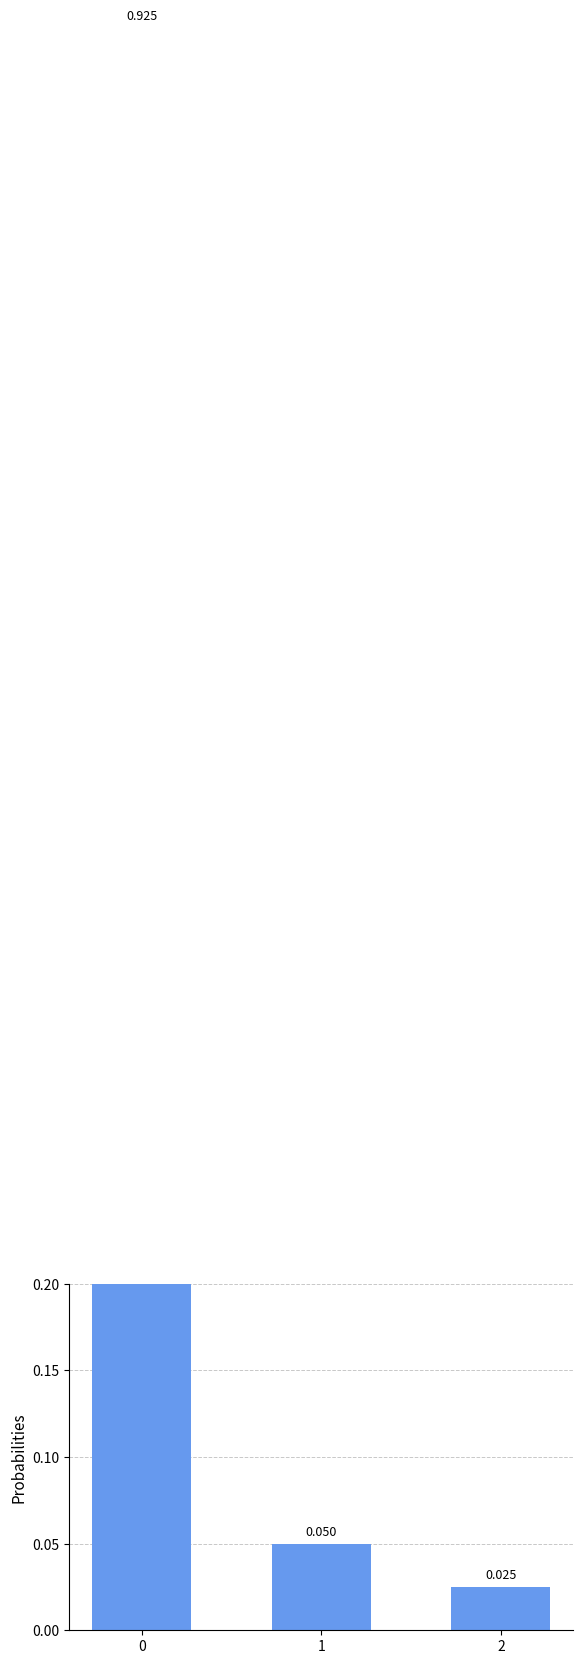

At which label is the value closest to 0?

2